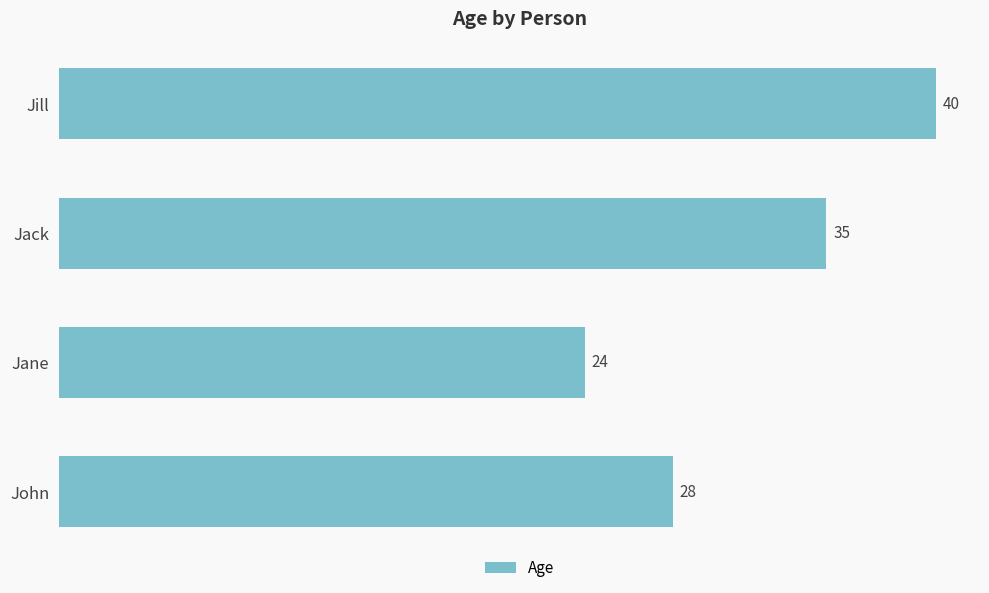

The value at Jill is 54. True or false?

False